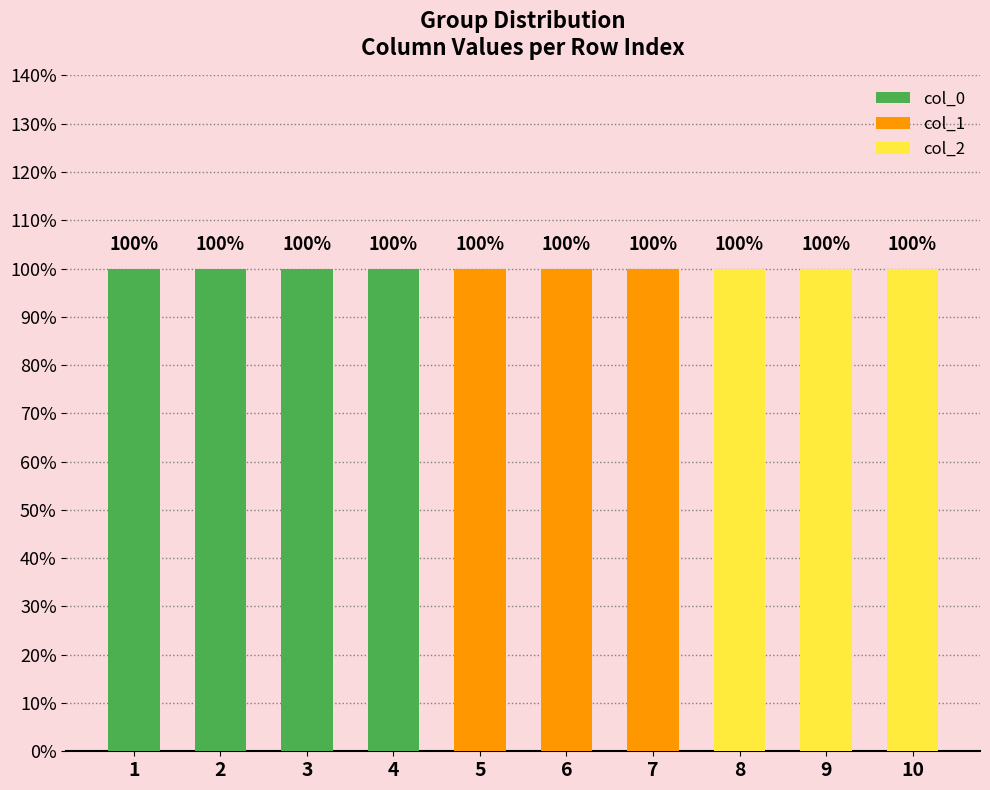

Which series has the largest range (max minus min)?

col_0